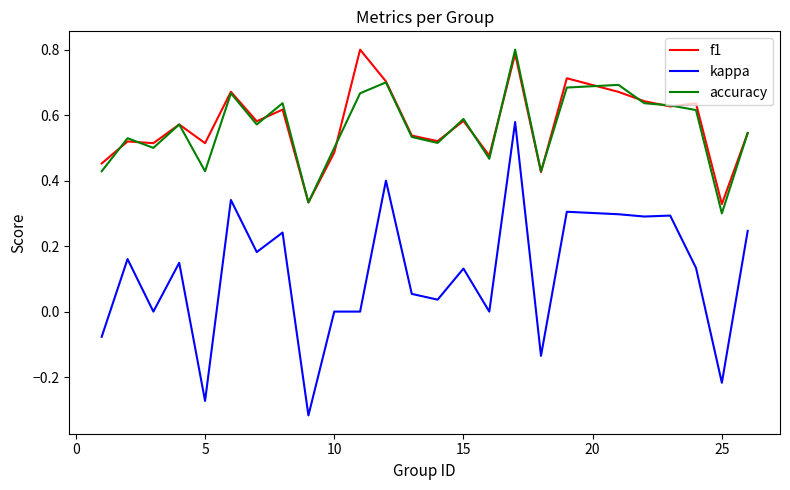

What are all the series names shown in the legend?

f1, kappa, accuracy